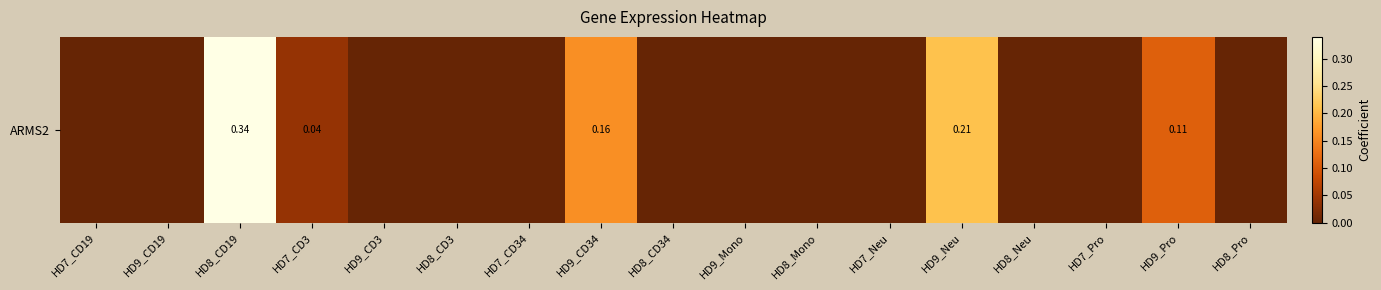

Which category has the lowest value across all series?

HD7_CD19